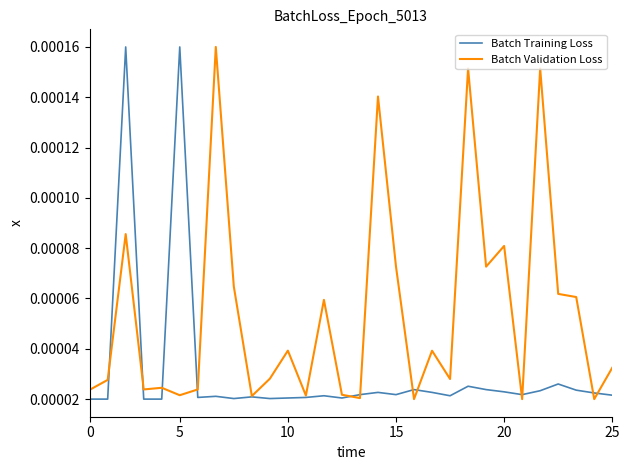

List the series in order of their overall mean, highest first.

Batch Validation Loss, Batch Training Loss